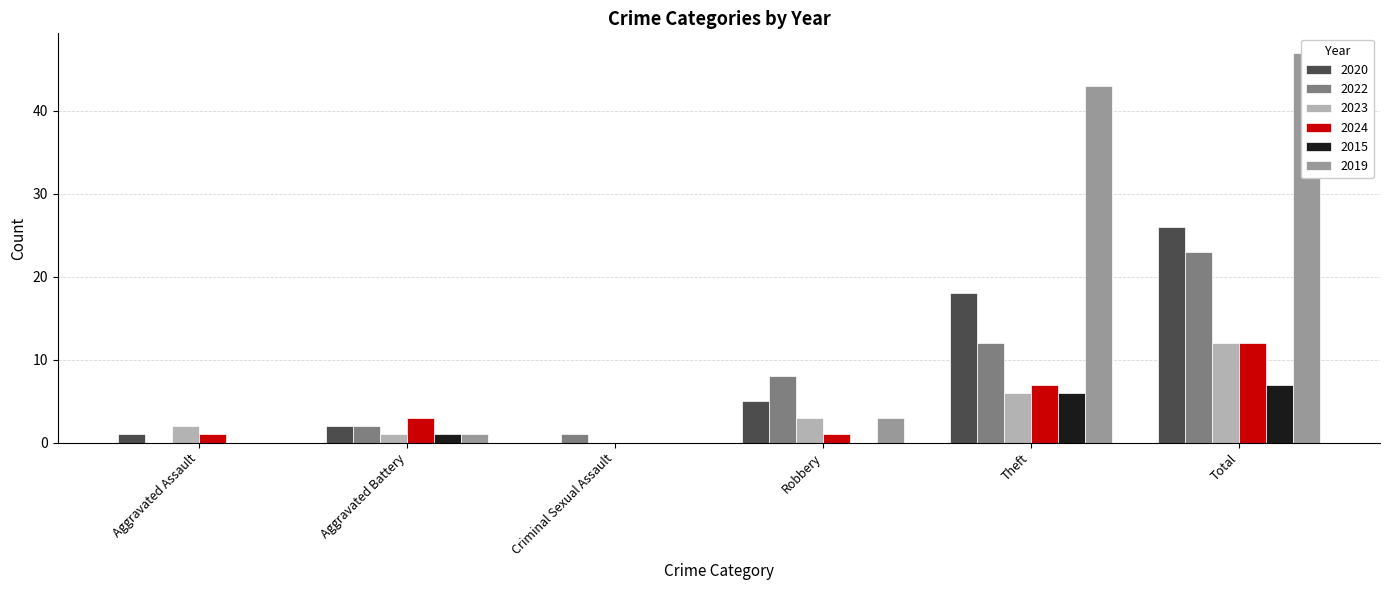

Reading left to right, extract all data points from this chart.

2020: Aggravated Assault=1	Aggravated Battery=2	Criminal Sexual Assault=0	Robbery=5	Theft=18	Total=26
2022: Aggravated Assault=0	Aggravated Battery=2	Criminal Sexual Assault=1	Robbery=8	Theft=12	Total=23
2023: Aggravated Assault=2	Aggravated Battery=1	Criminal Sexual Assault=0	Robbery=3	Theft=6	Total=12
2024: Aggravated Assault=1	Aggravated Battery=3	Criminal Sexual Assault=0	Robbery=1	Theft=7	Total=12
2015: Aggravated Assault=0	Aggravated Battery=1	Criminal Sexual Assault=0	Robbery=0	Theft=6	Total=7
2019: Aggravated Assault=0	Aggravated Battery=1	Criminal Sexual Assault=0	Robbery=3	Theft=43	Total=47